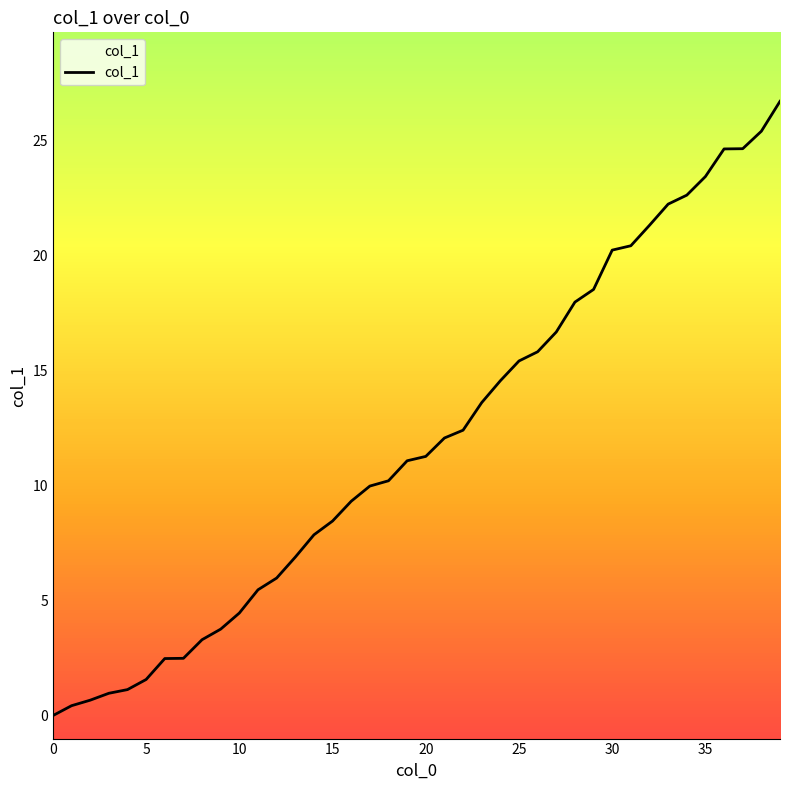

What is the greatest value displayed?

26.7